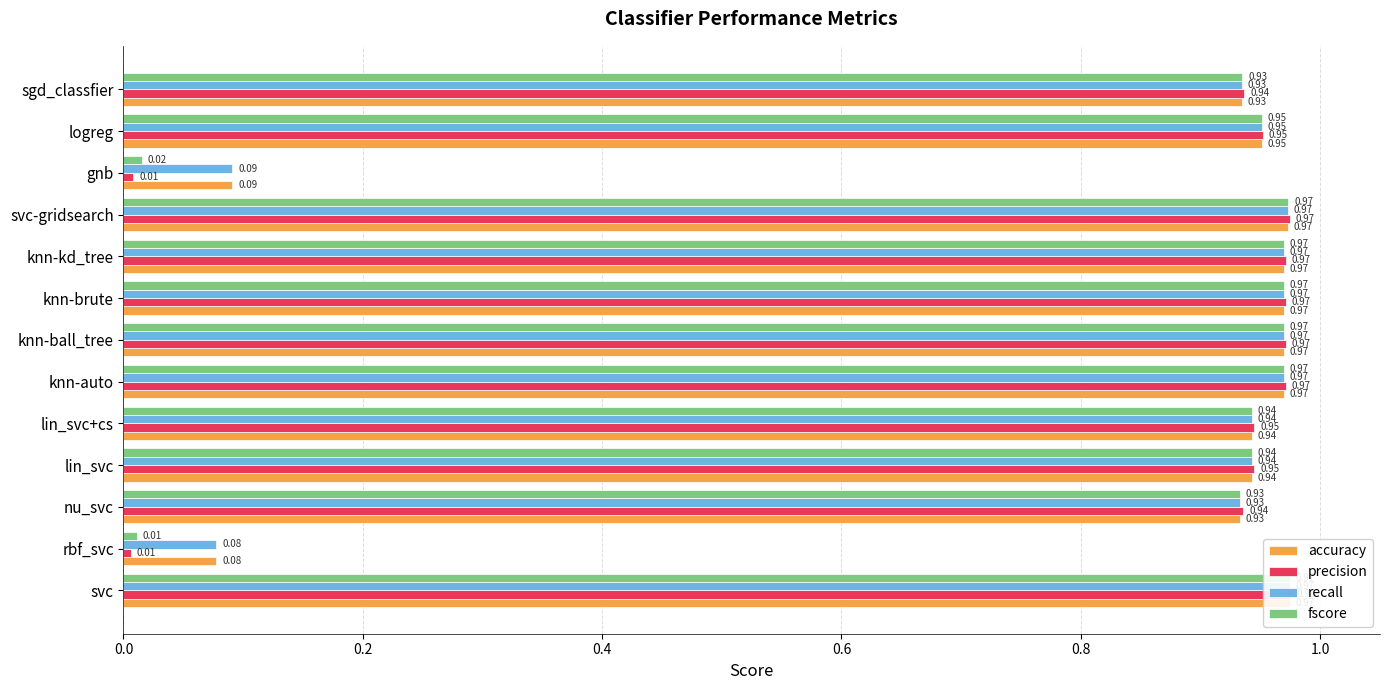

What are all the series names shown in the legend?

accuracy, precision, recall, fscore